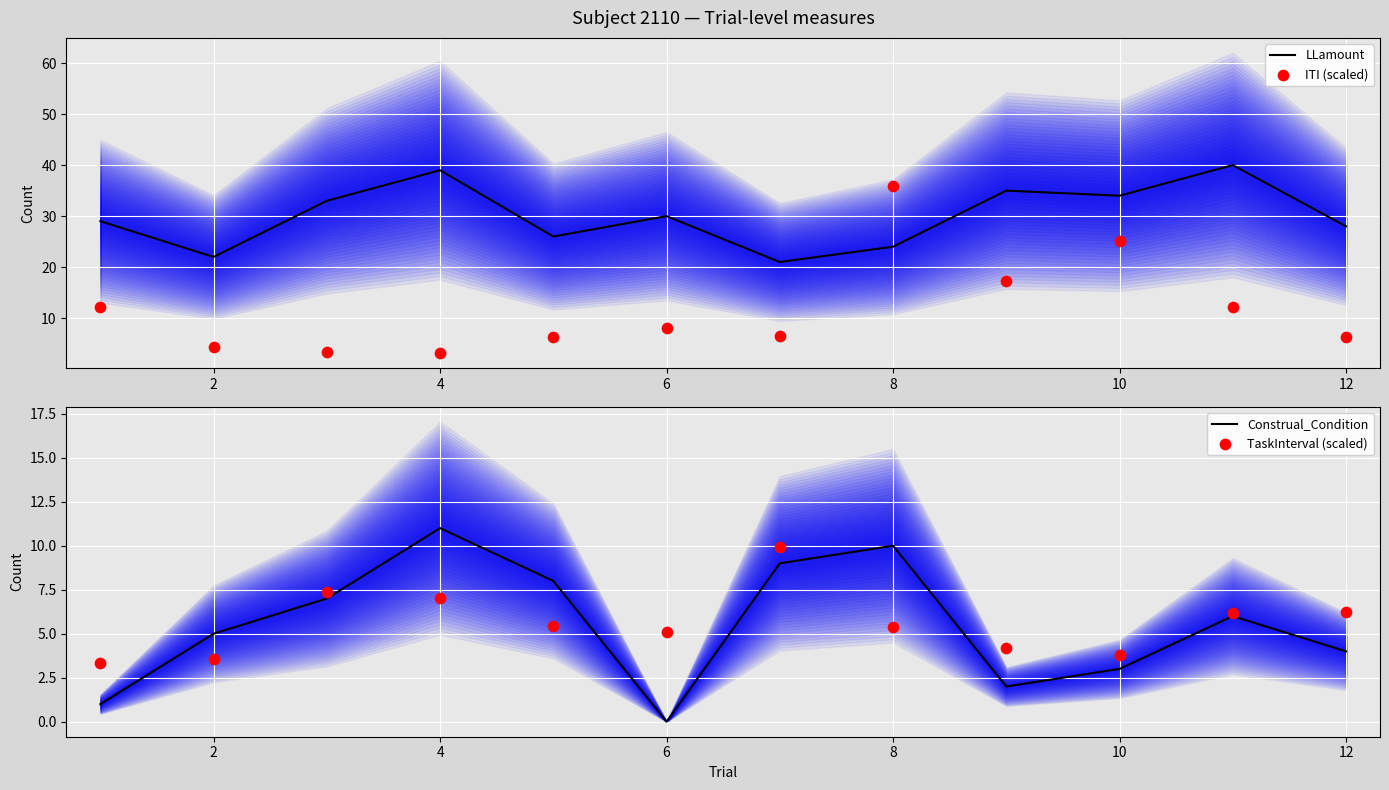

Which series has the largest Y range (max minus min)?

ITI (scaled)